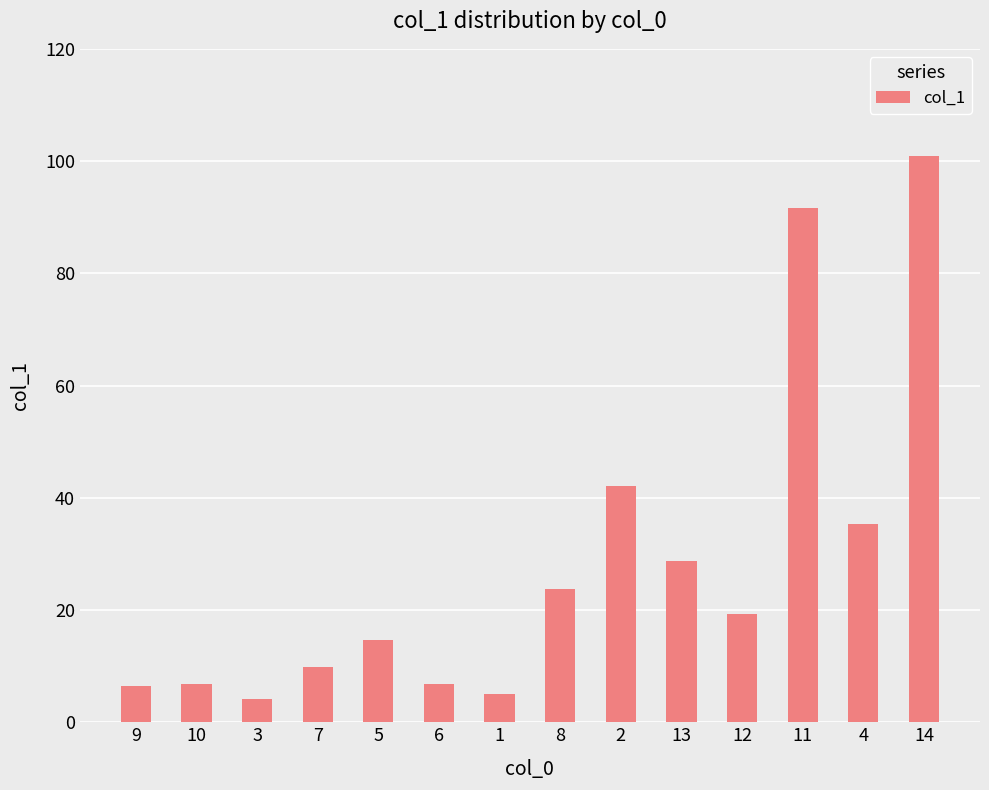

Where does the data first go above 19?

8